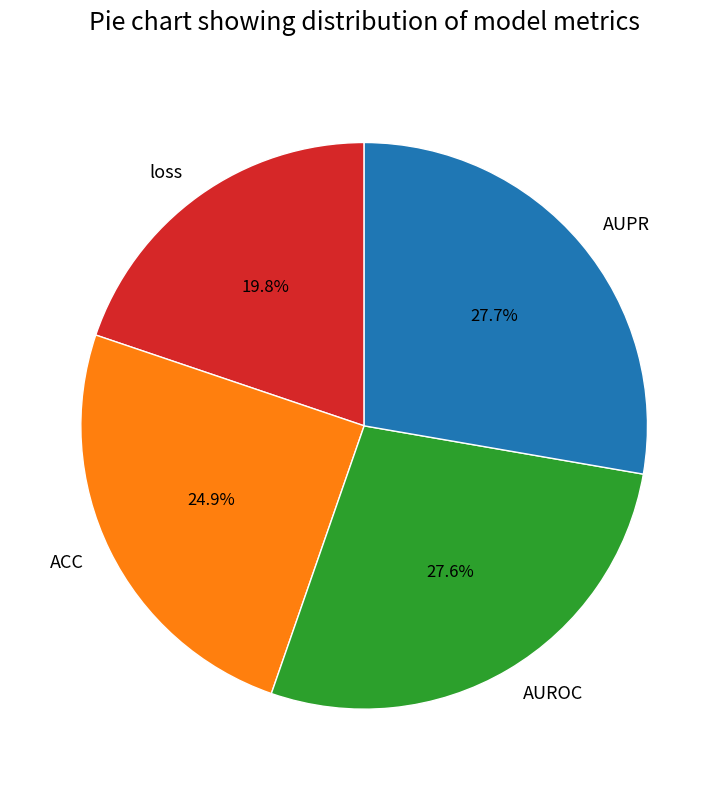

To the nearest percent, what is the difference between the largest and smallest slice percentages?

8%